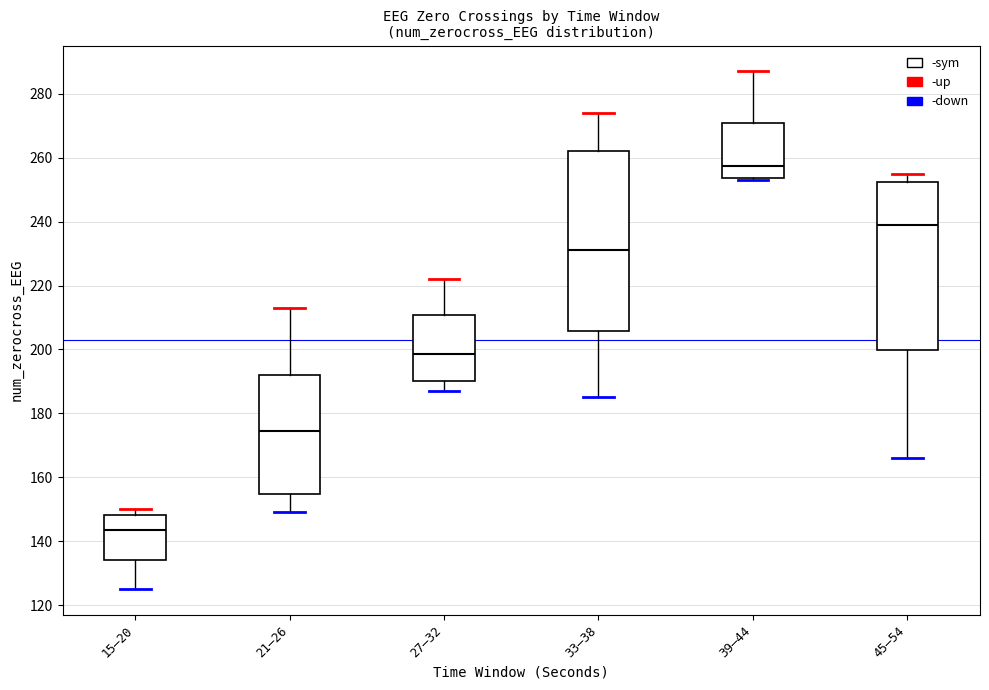

Which box's median line is the lowest?

15–20